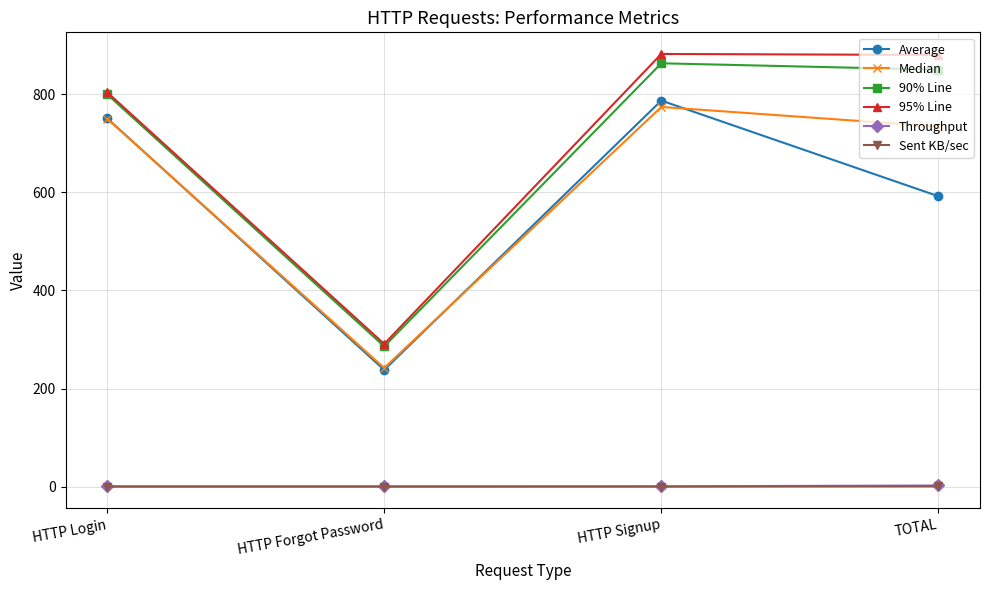

True or false: 95% Line has a value of 804.0 at HTTP Login.

True